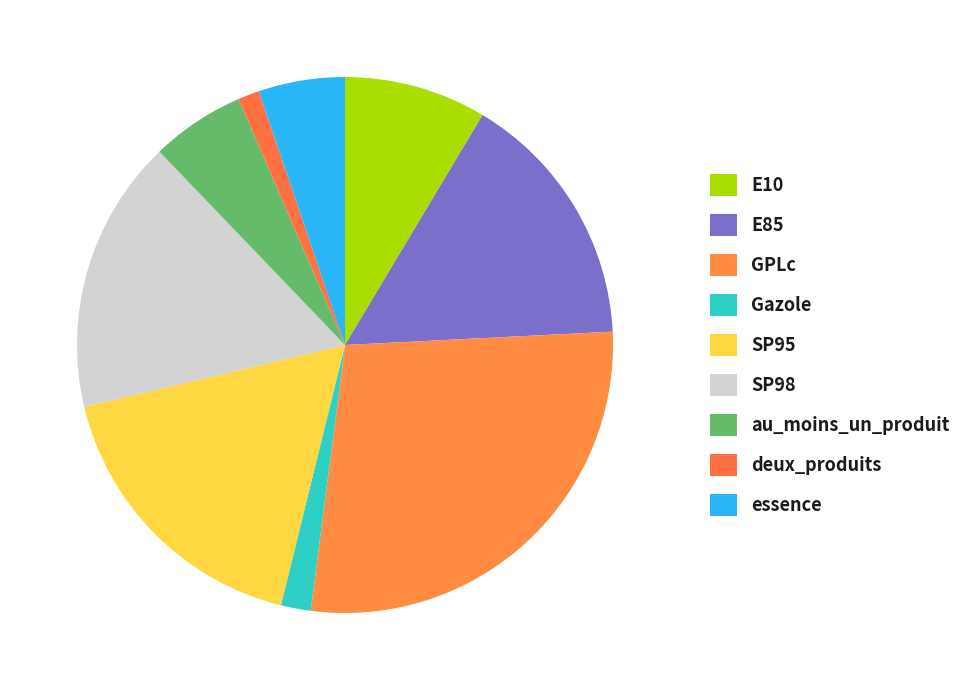

Which slice is the smallest?

deux_produits